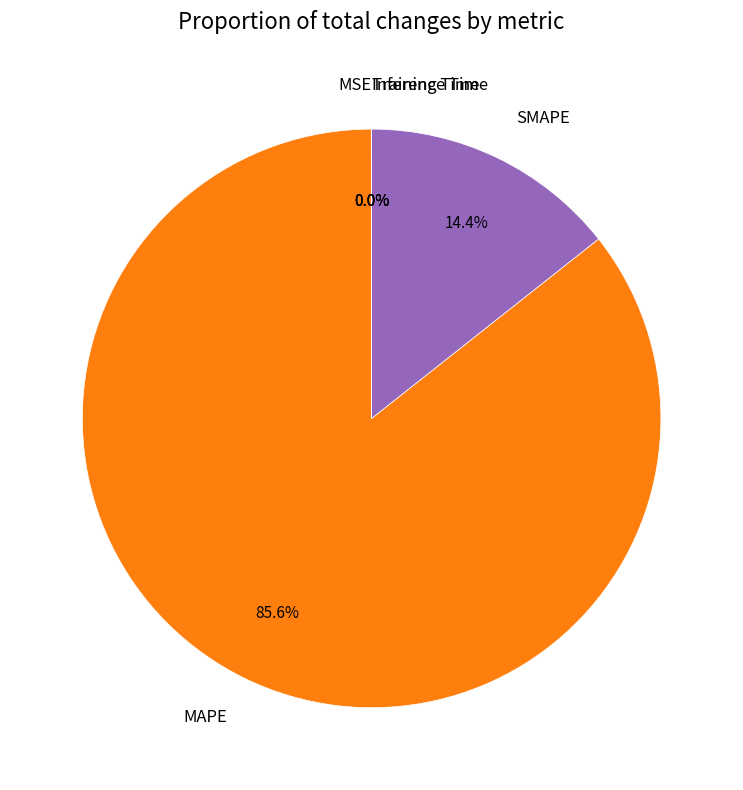

To the nearest percent, what is the difference between the SMAPE and MAPE slice percentages?

71%